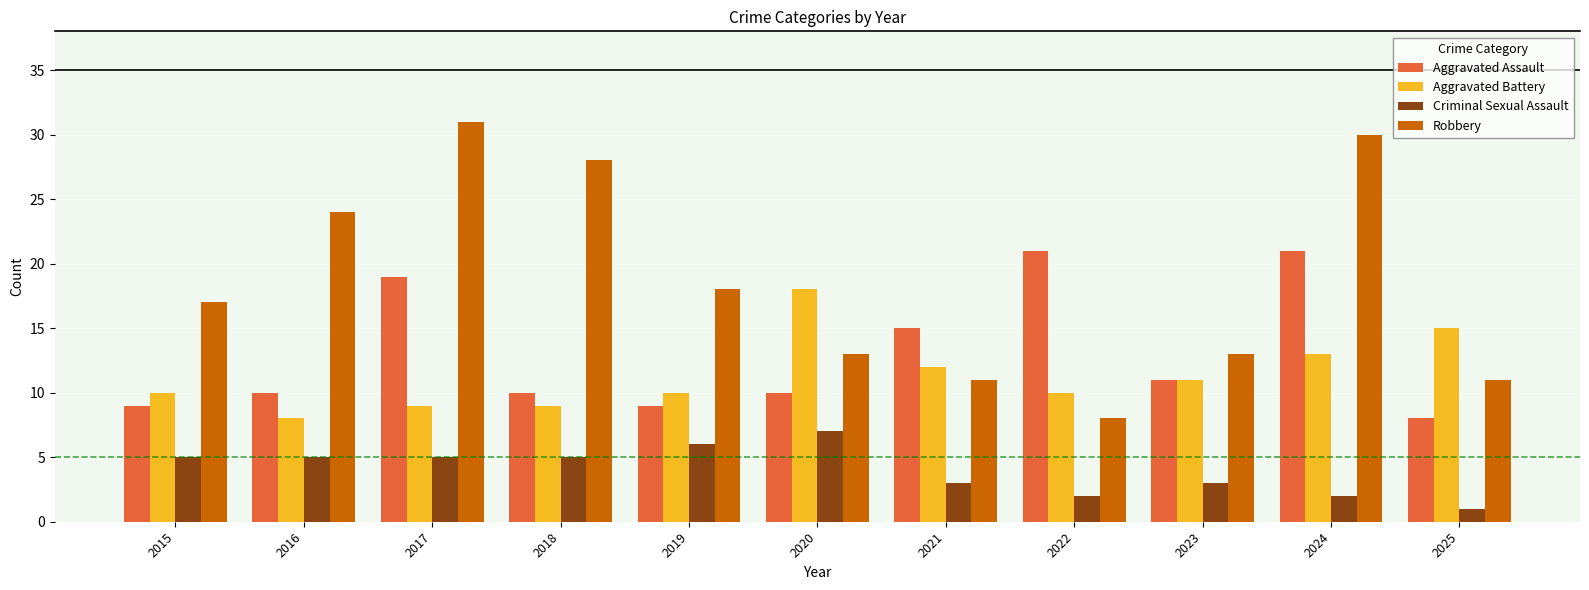

Is it true that Aggravated Battery equals 12 at 2021?

True